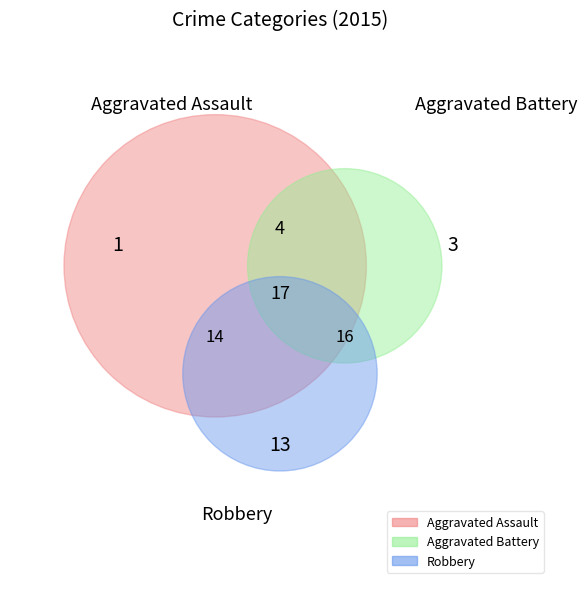

True or false: Aggravated Battery accounts for 31% of the total.

False